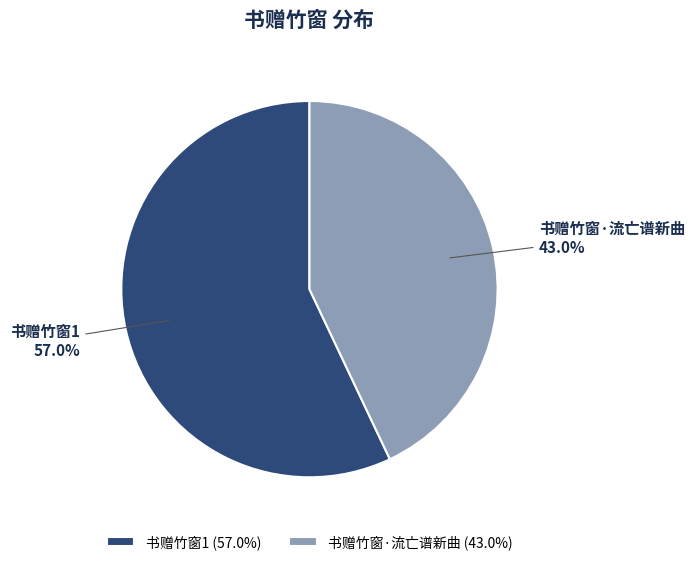

To the nearest percent, what is the combined percentage of 书赠竹窗1 and 书赠竹窗·流亡谱新曲?

100%